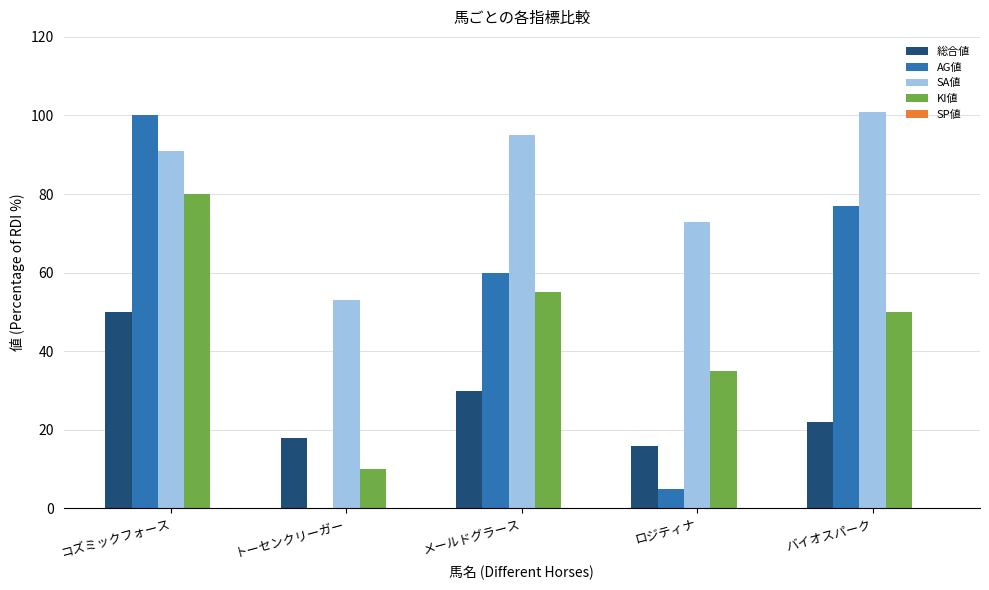

At which label is 総合値 closest to 33?

メールドグラース